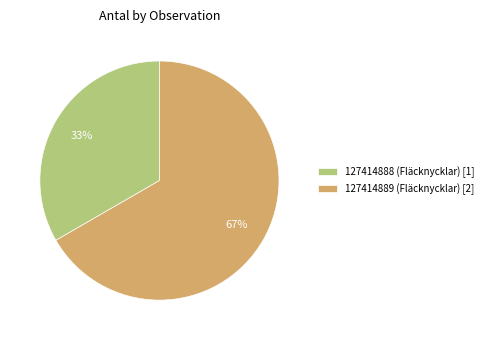

True or false: 127414888 (Fläcknycklar) accounts for 21% of the total.

False